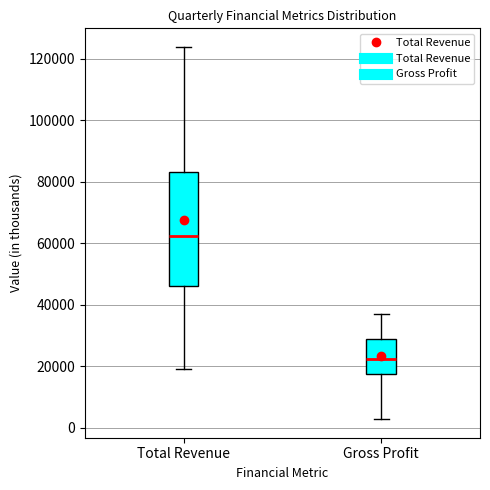

Reading left to right, read every box against the y-axis: the position of its median line, the range the box covers, and the ends of its whiskers. The values are not printed on the chart, so give them approximately, as read against the axis.

Total Revenue: median 62000, box 46000 to 84000, whiskers 20000 to 124000
Gross Profit: median 22000, box 18000 to 28000, whiskers 2000 to 38000